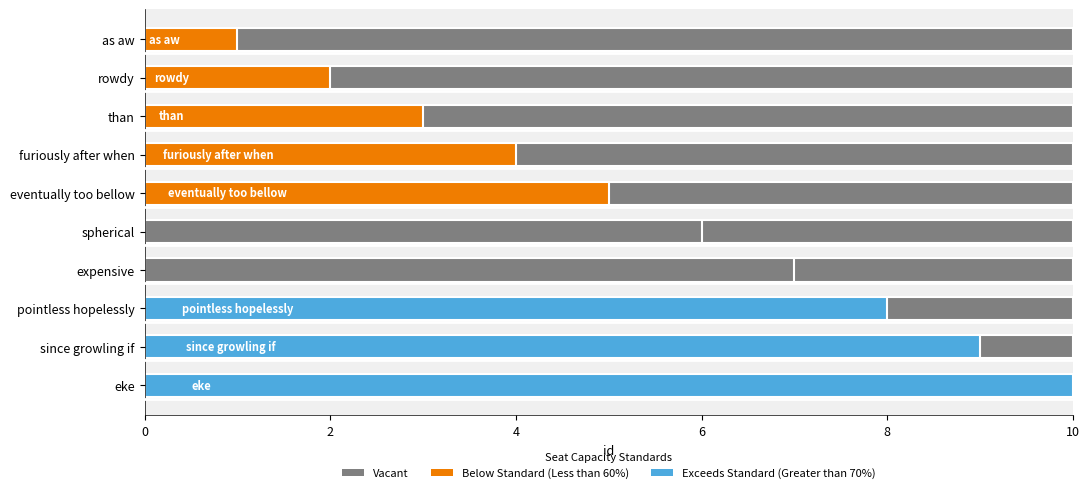

Between eke and since growling if, which is larger?

eke